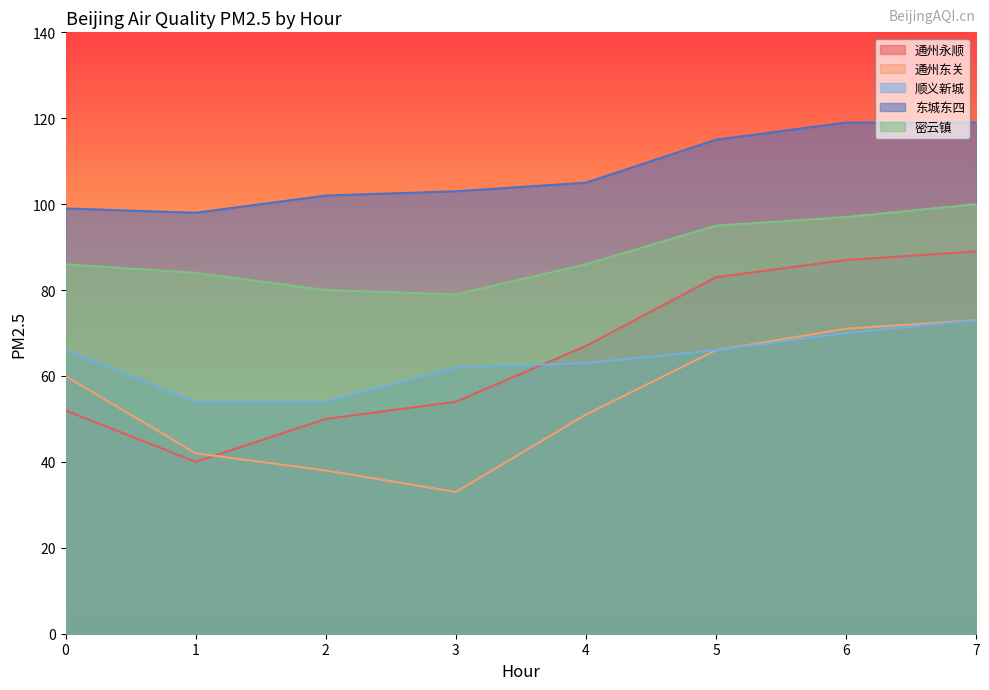

What is the value of the 东城东四 point at the 8th from the left?

119